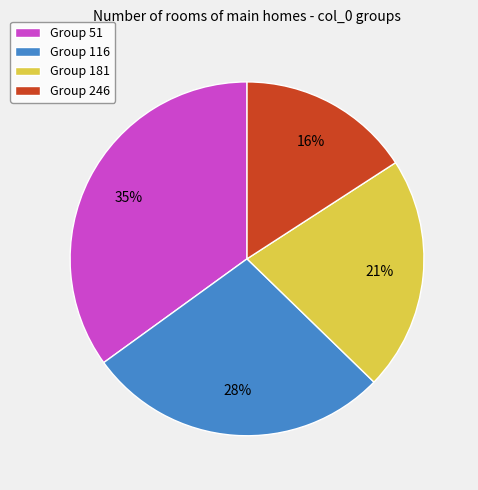

Which has a higher value, Group 246 or Group 51?

Group 51